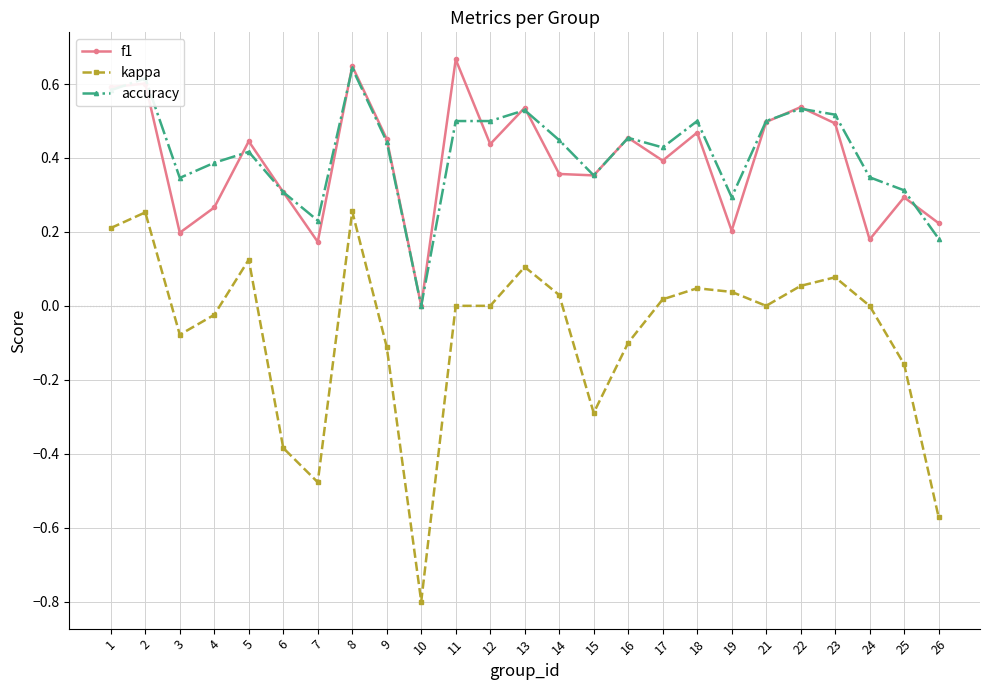

True or false: f1 and accuracy cross at least once.

True